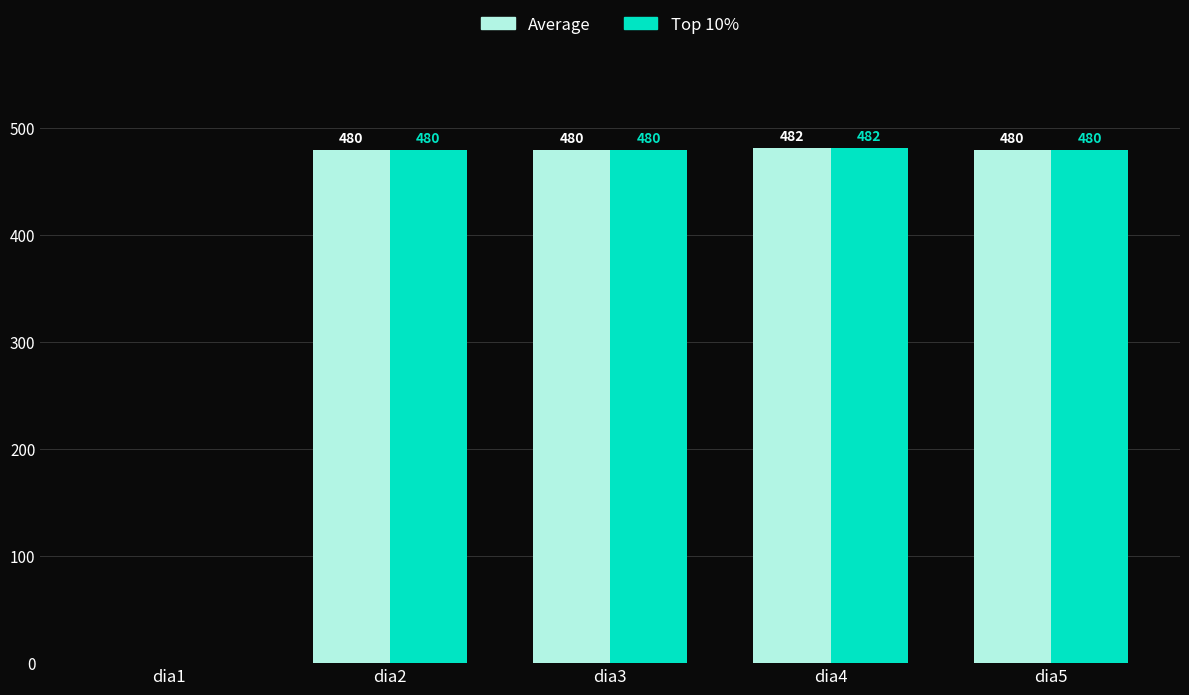

What is the greatest value displayed?

482